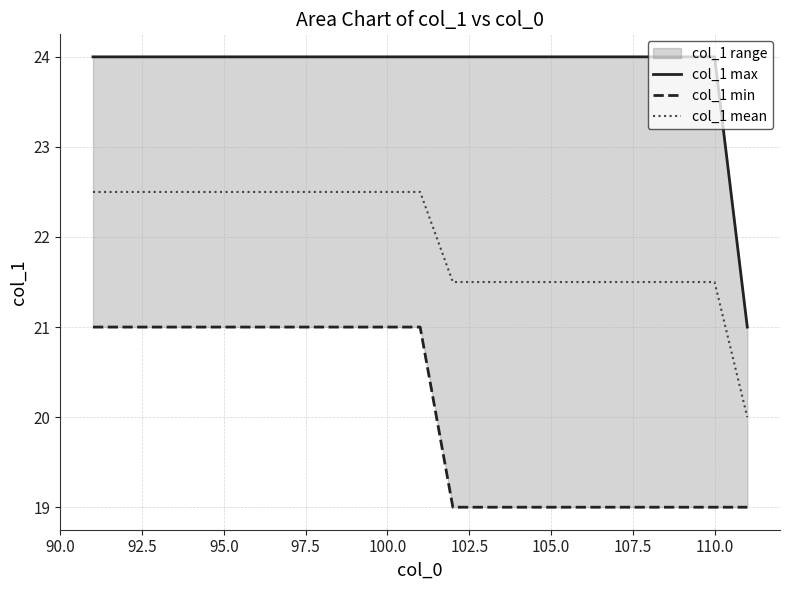

What is the lowest value of the col_1 mean series?

20.0